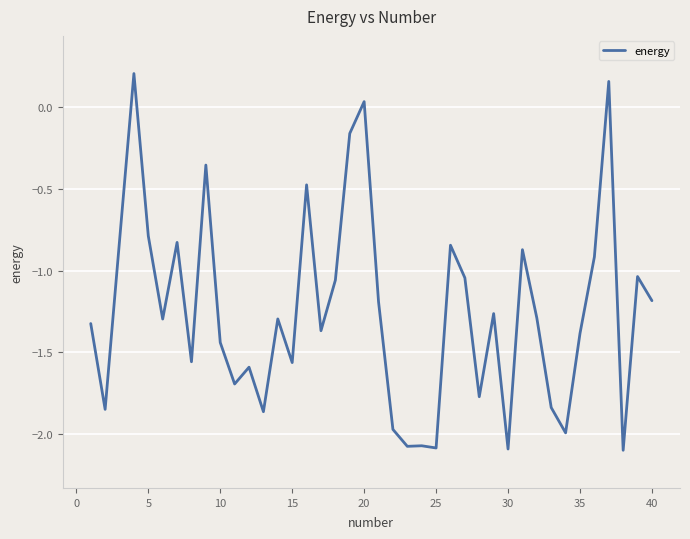

Does the chart display data point markers on the line(s)?

No